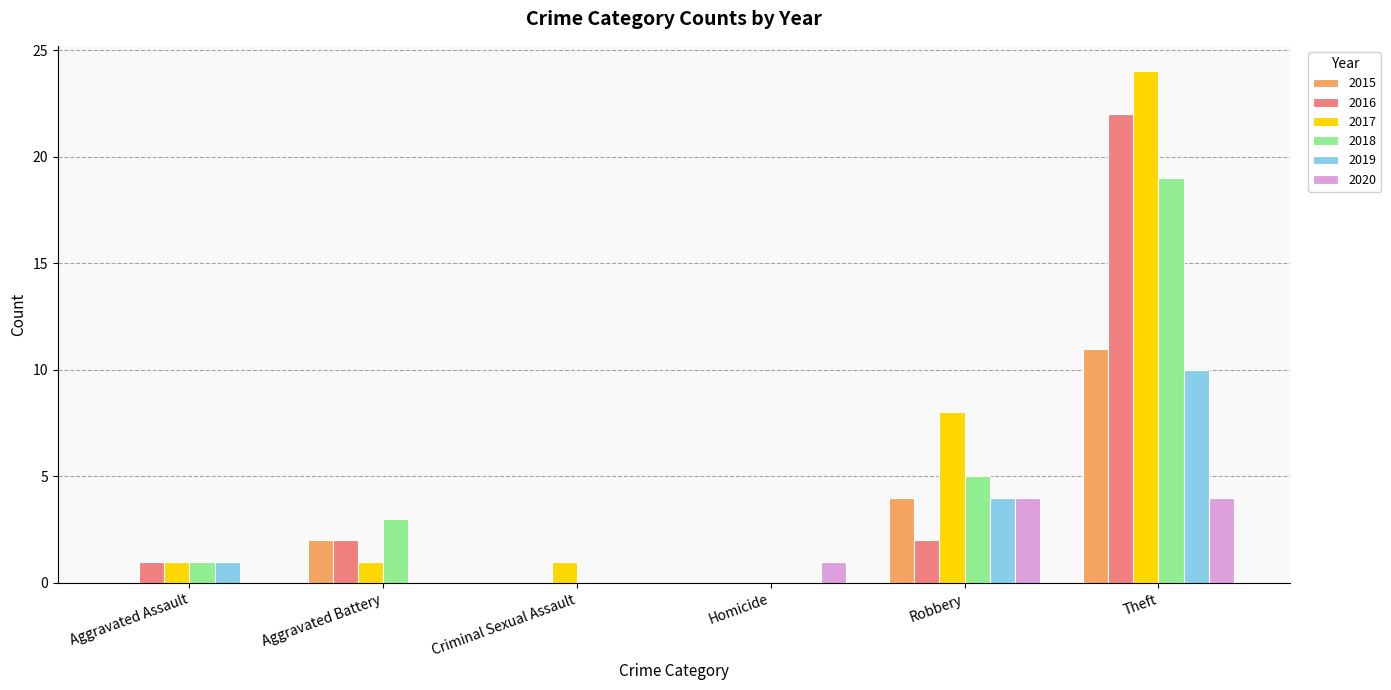

The 2019 series shows 7 at Homicide. True or false?

False